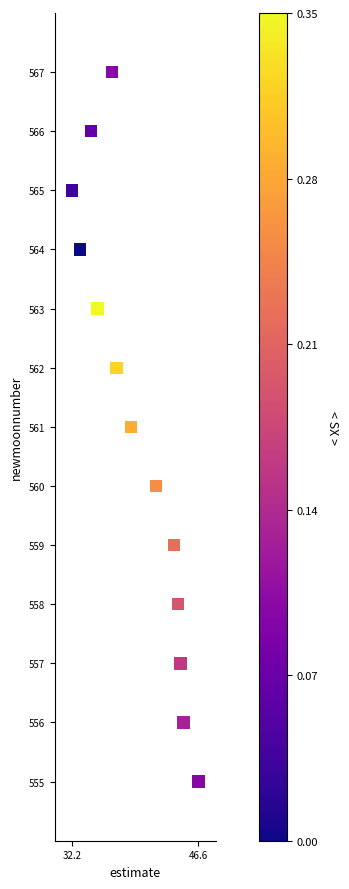

What is the range of Y values (max minus min)?

12